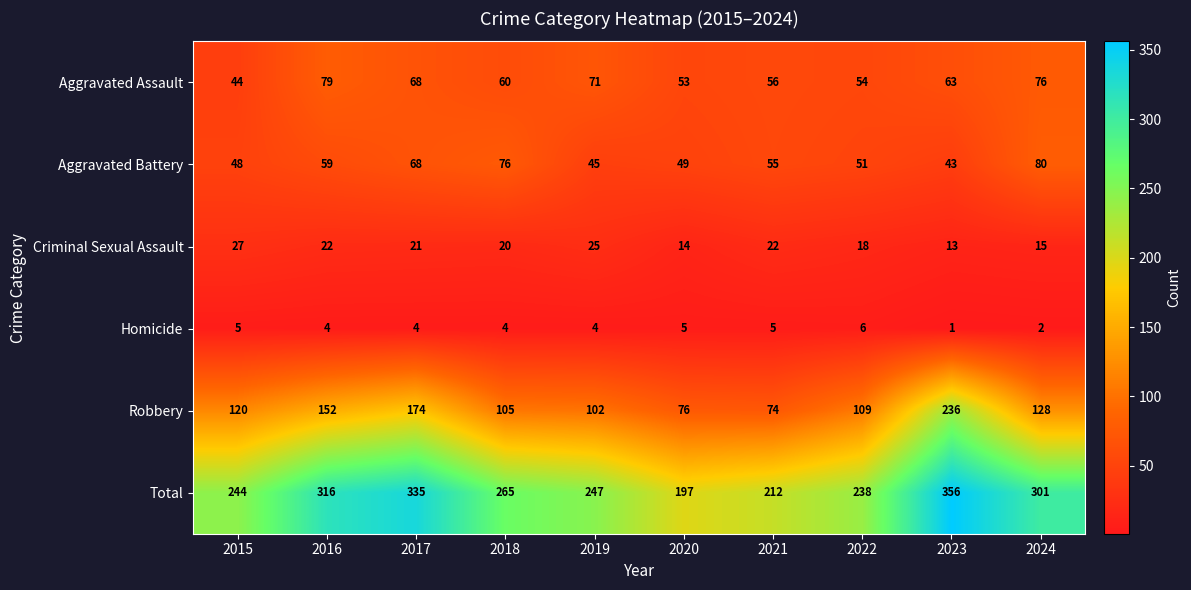

Which series has the widest spread of values?

Robbery